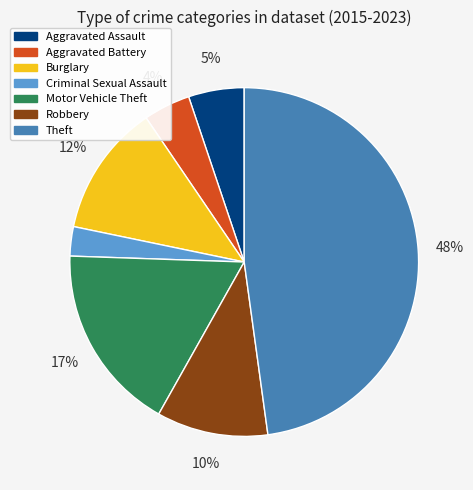

To the nearest percent, what is the difference between the largest and smallest slice percentages?

45%